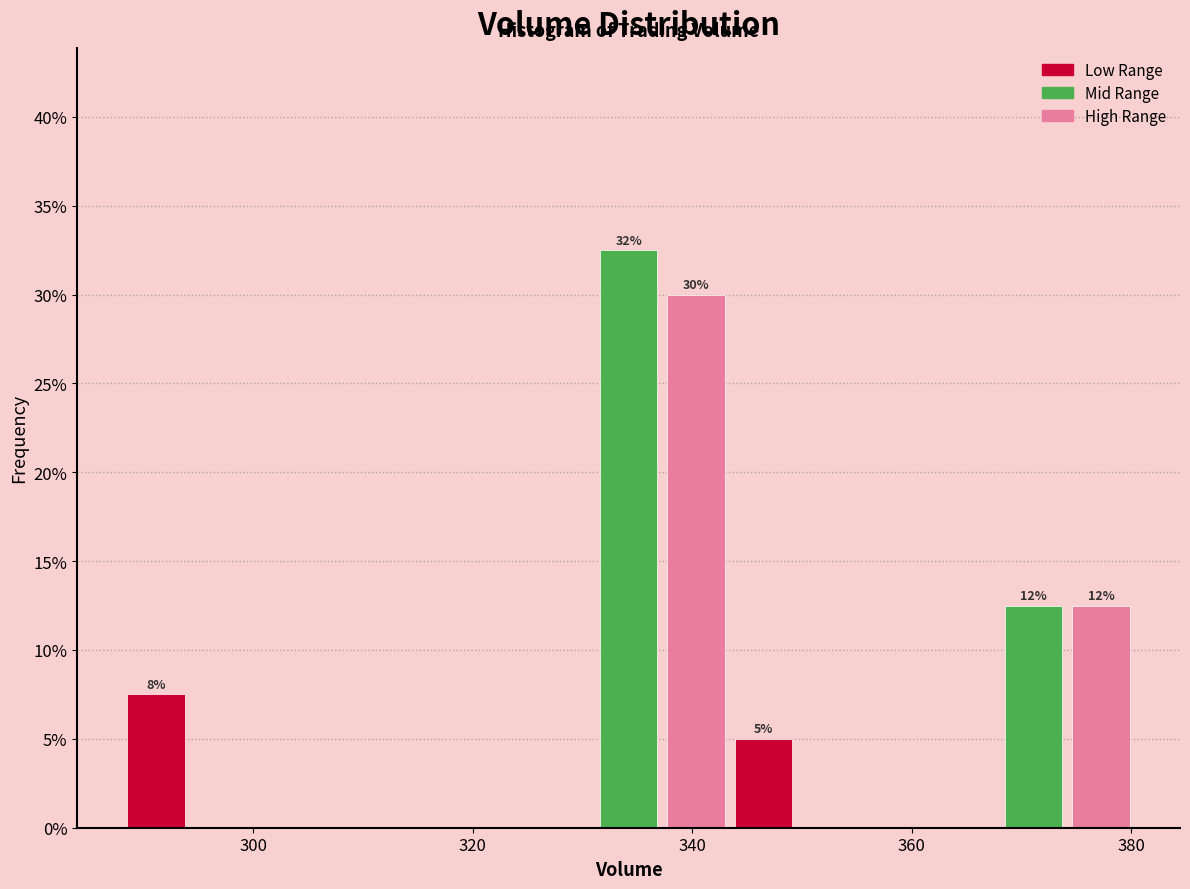

Around what value on the x-axis is the tallest bar? Give the approximate position of its centre, as read against the axis.

334